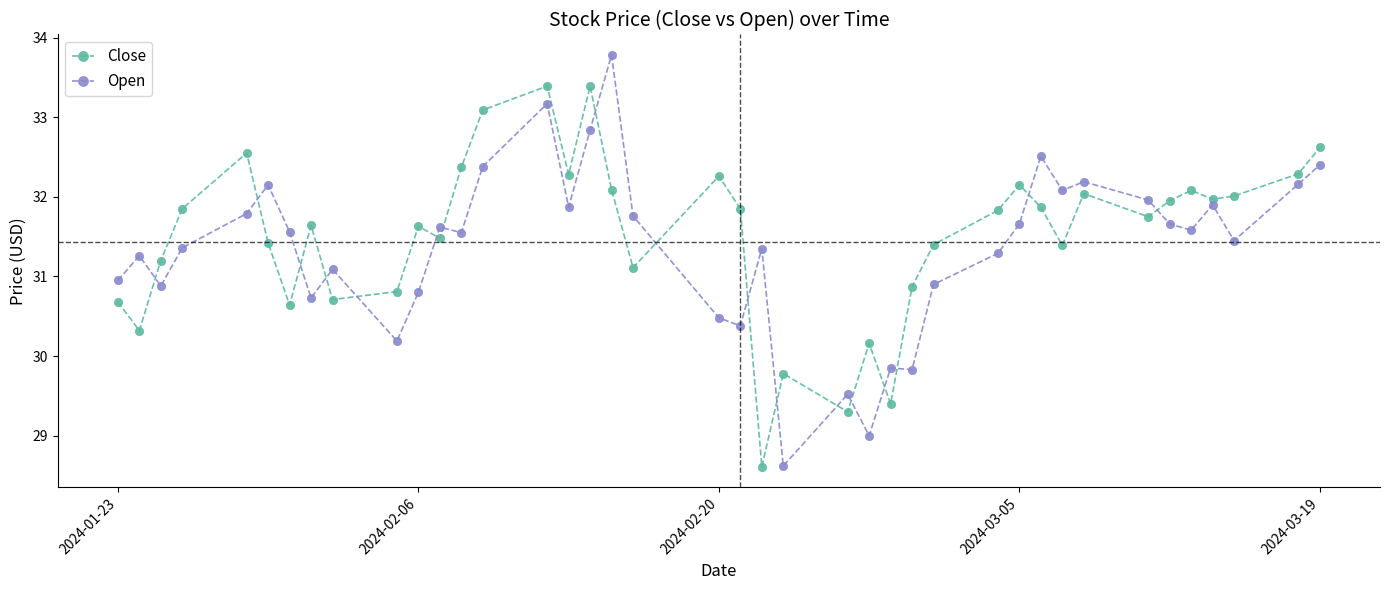

What is the sum of all Close values?

1260.2